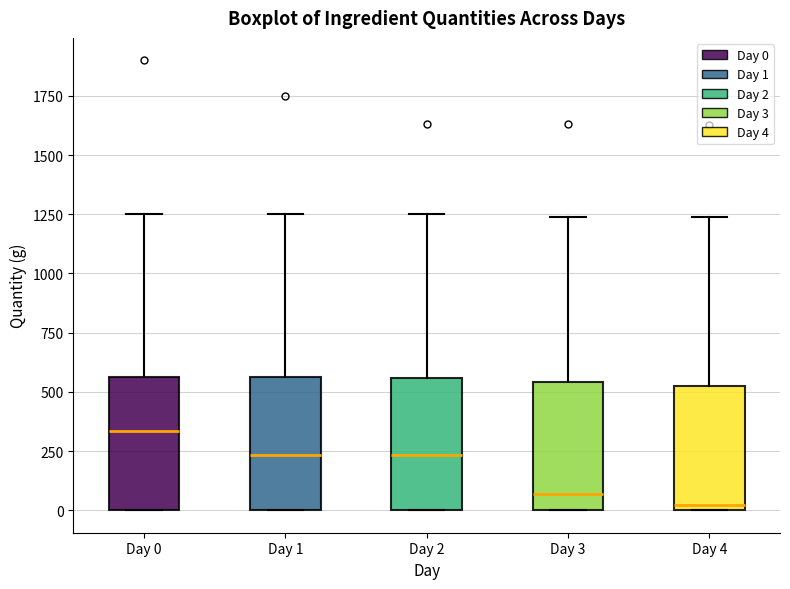

Where is the lower edge of the box for Day 3 on the y-axis? The values are not printed on the chart, so give them approximately, as read against the axis.

0